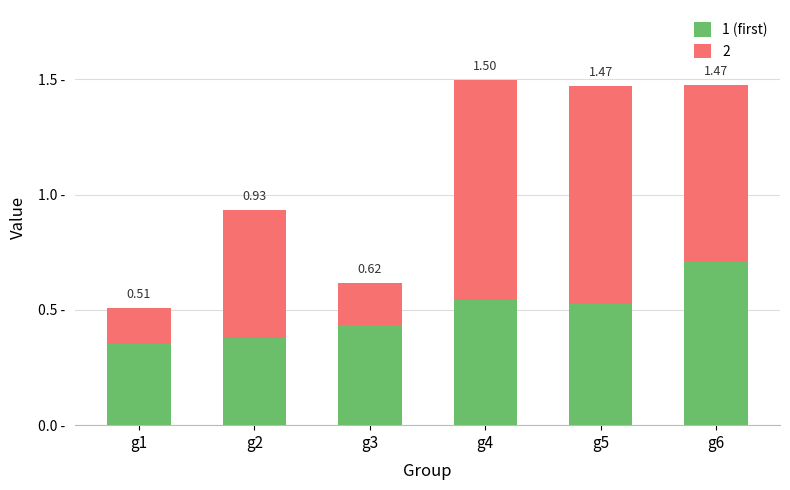

Are the bars grouped side by side (vs. stacked)?

No